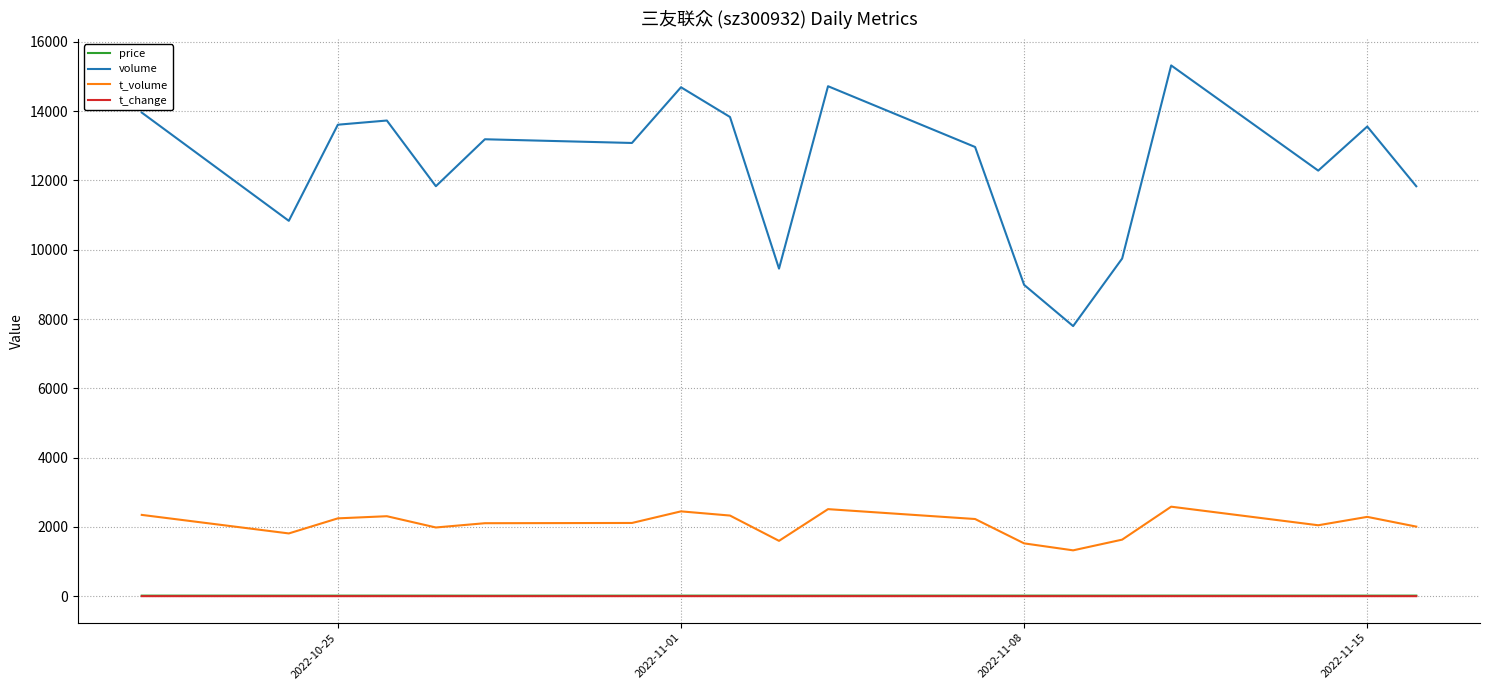

True or false: t_change and t_volume cross at least once.

False